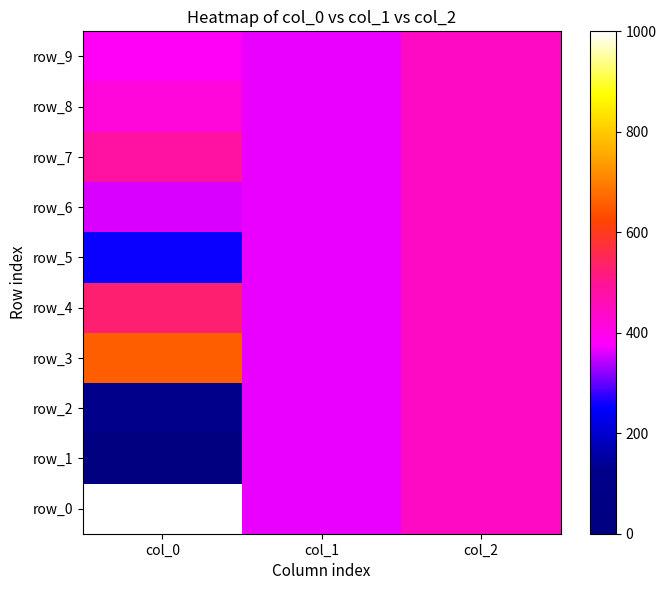

Where does the row_8 series first go above 417?

col_0